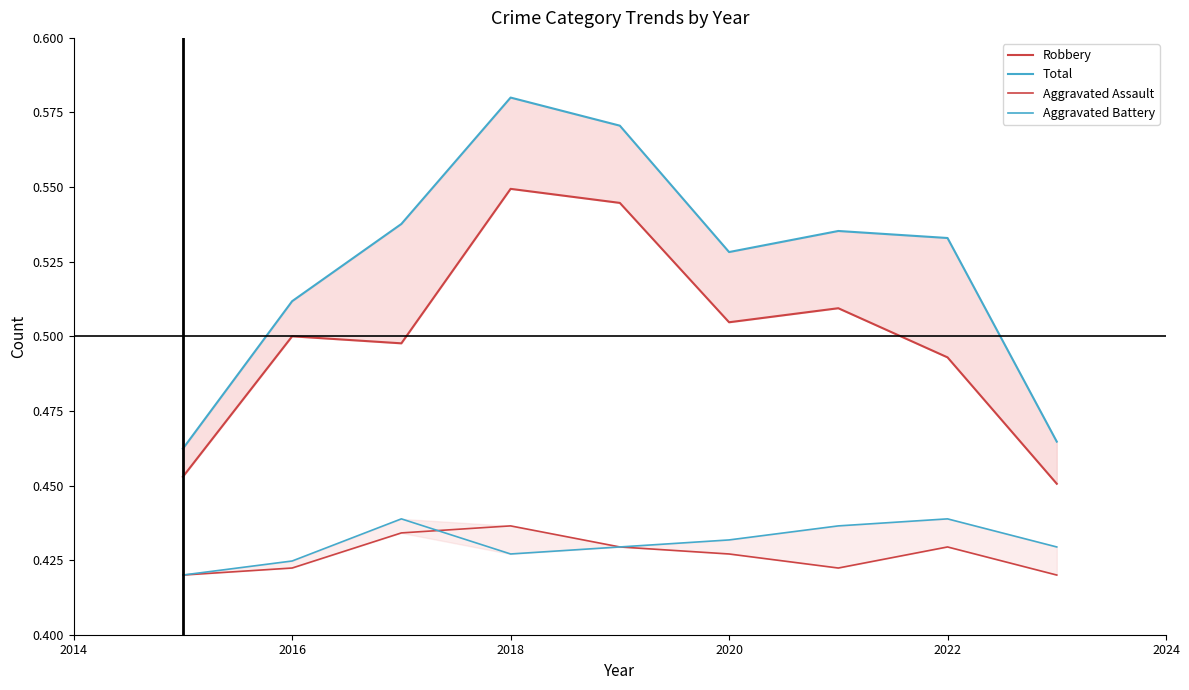

In Robbery, how many points are lower than both neighbors (excluding endpoints)?

2